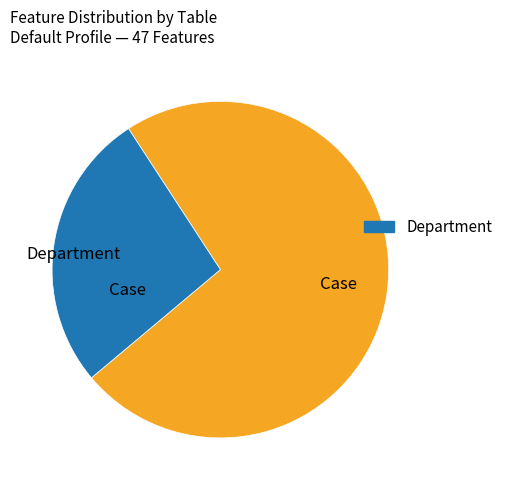

How many slices are in this pie chart?

2